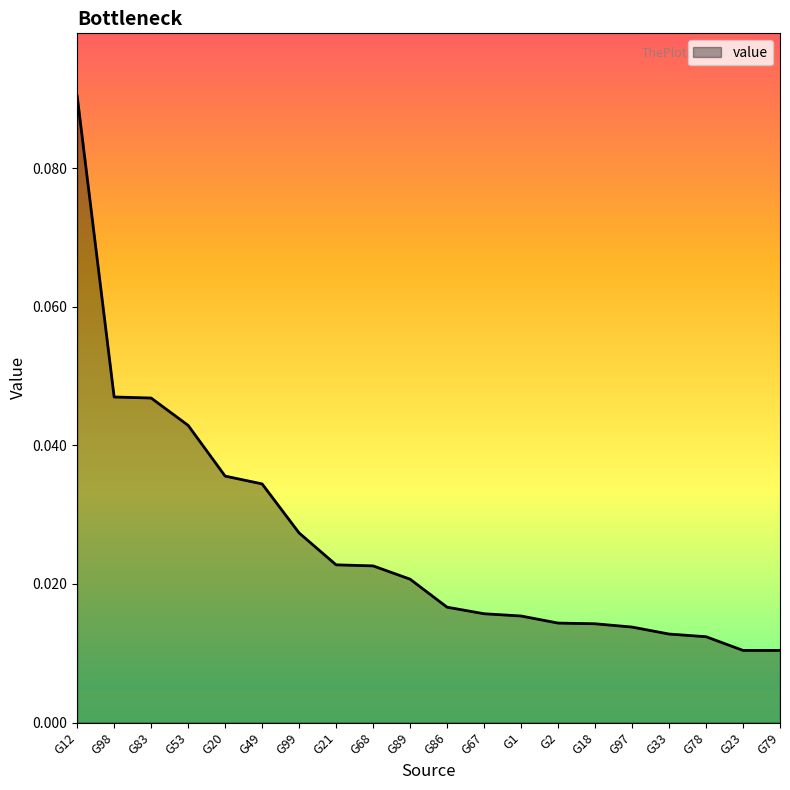

Which label corresponds to the largest value in the chart?

G12